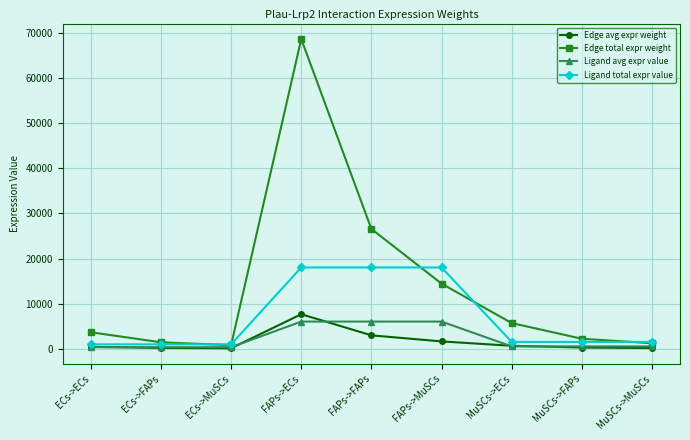

What is the label of the 7th point from the right?

ECs->MuSCs